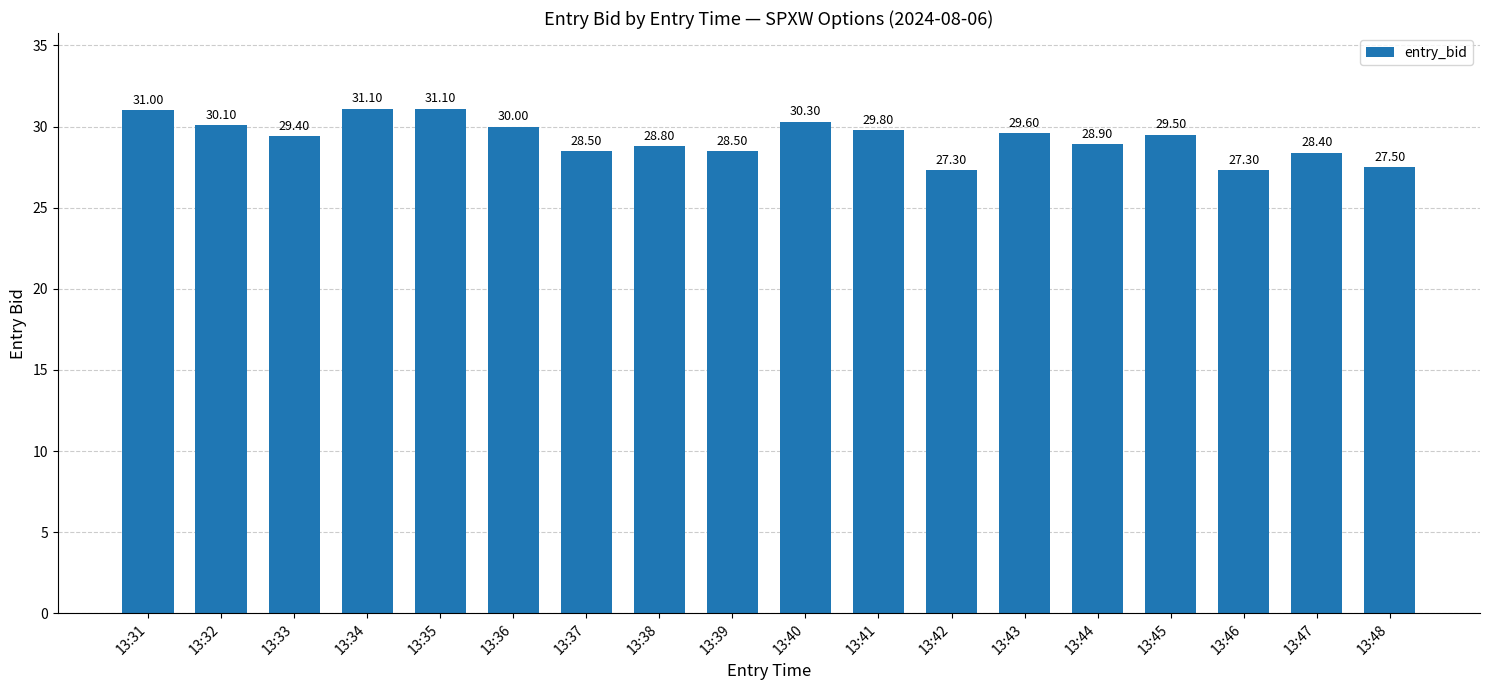

What is the average value?

29.3